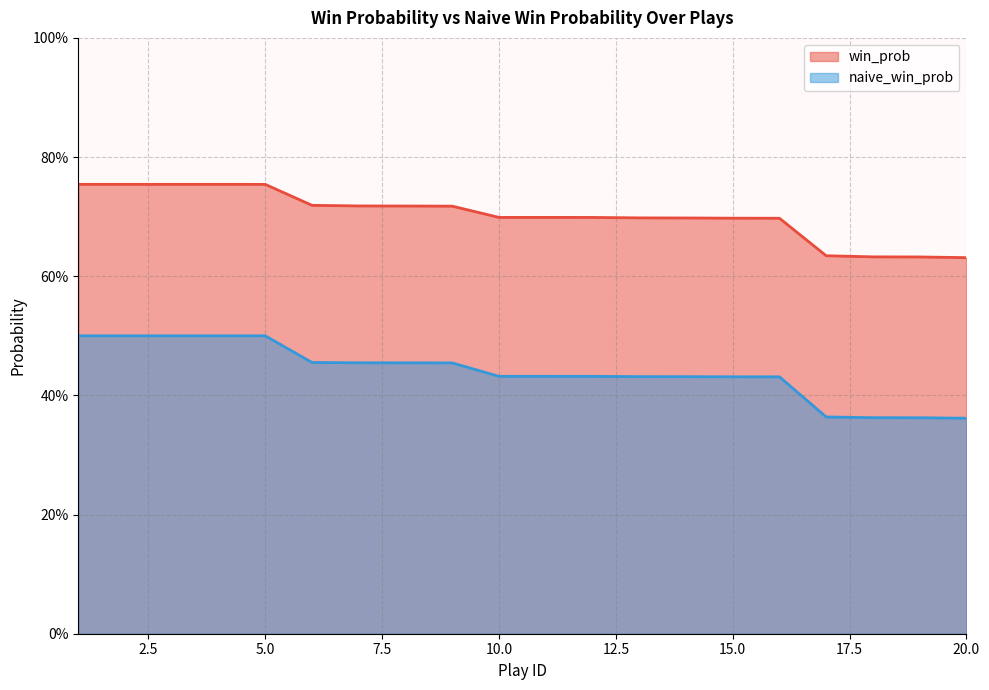

Rank the series by their average value, from highest to lowest.

win_prob, naive_win_prob